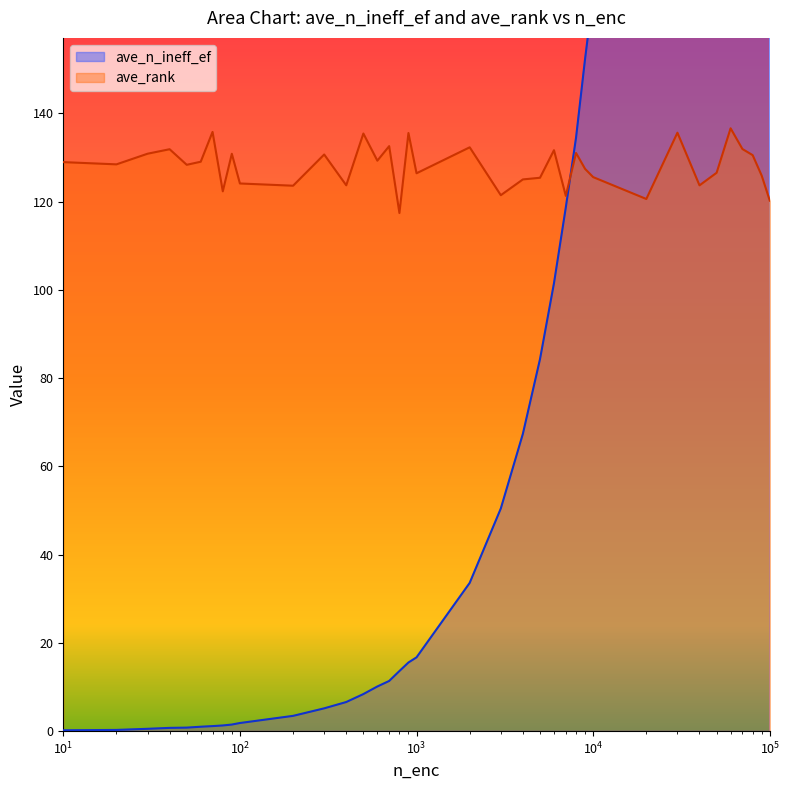

How many times do ave_rank and ave_n_ineff_ef cross each other?

1